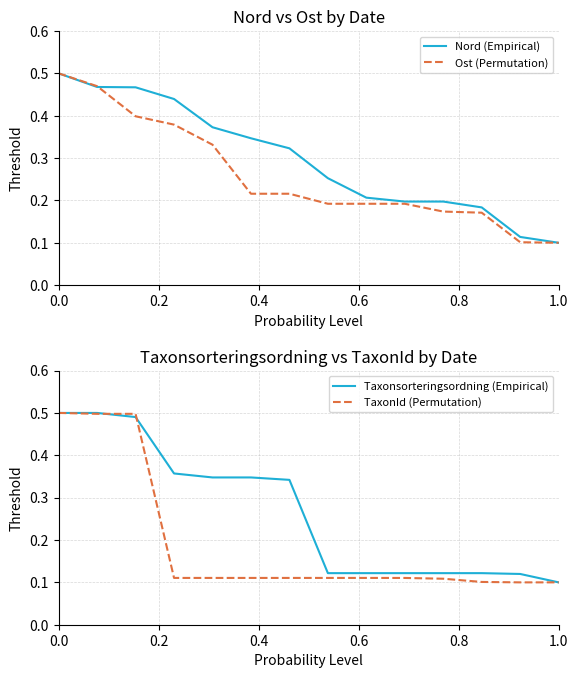

Where is Nord (Empirical) nearest to the value 0?

1.0